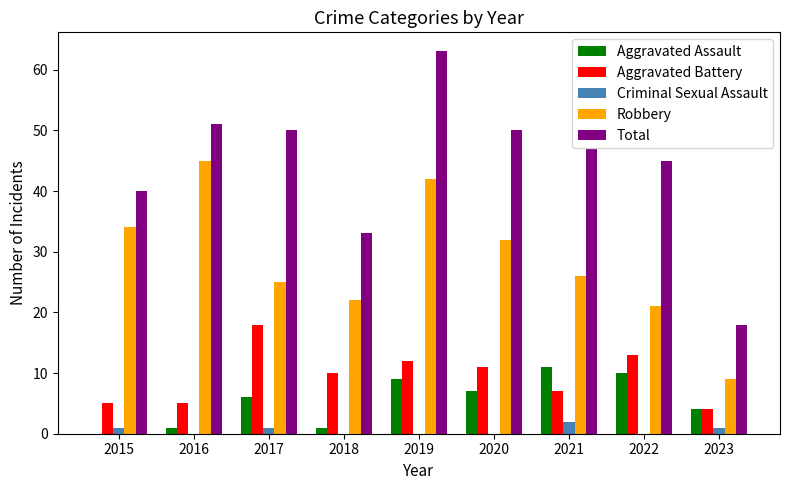

Reading left to right, list all the values displayed in this chart.

Aggravated Assault: 0	1	6	1	9	7	11	10	4
Aggravated Battery: 5	5	18	10	12	11	7	13	4
Criminal Sexual Assault: 1	0	1	0	0	0	2	0	1
Robbery: 34	45	25	22	42	32	26	21	9
Total: 40	51	50	33	63	50	47	45	18